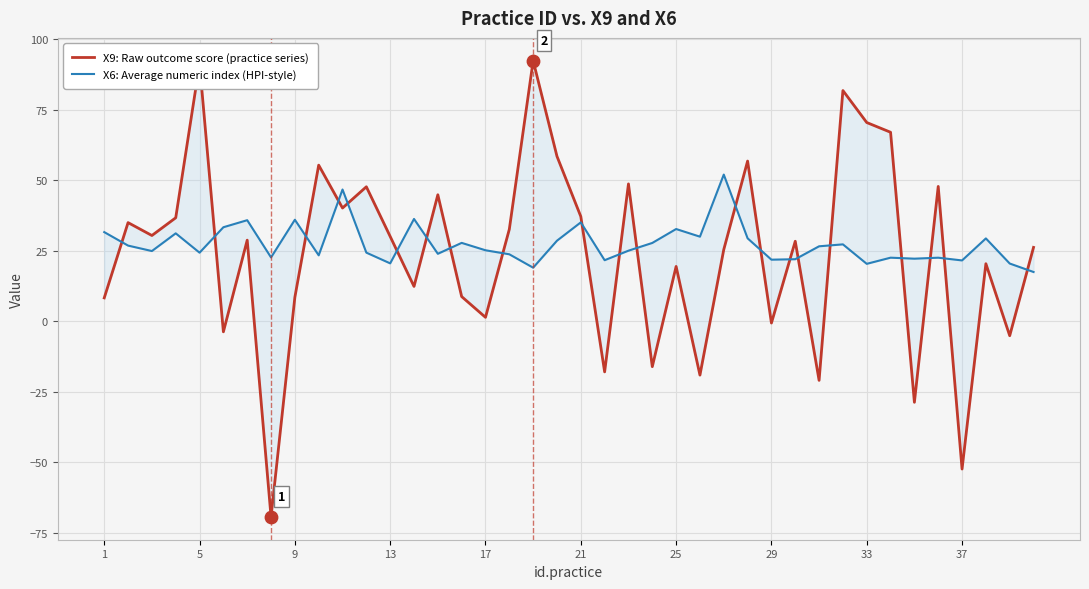

Which series reaches the maximum Y coordinate?

X9: Raw outcome score (practice series)